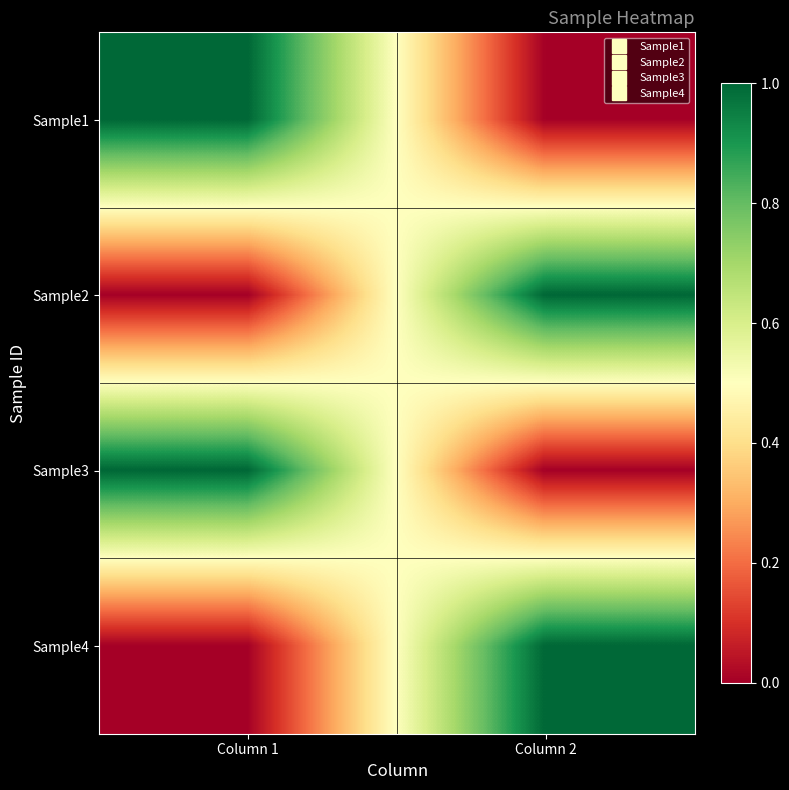

Reading right to left, list all the values displayed in this chart.

Sample1: Column 2=0	Column 1=1
Sample2: Column 2=1	Column 1=0
Sample3: Column 2=0	Column 1=1
Sample4: Column 2=1	Column 1=0